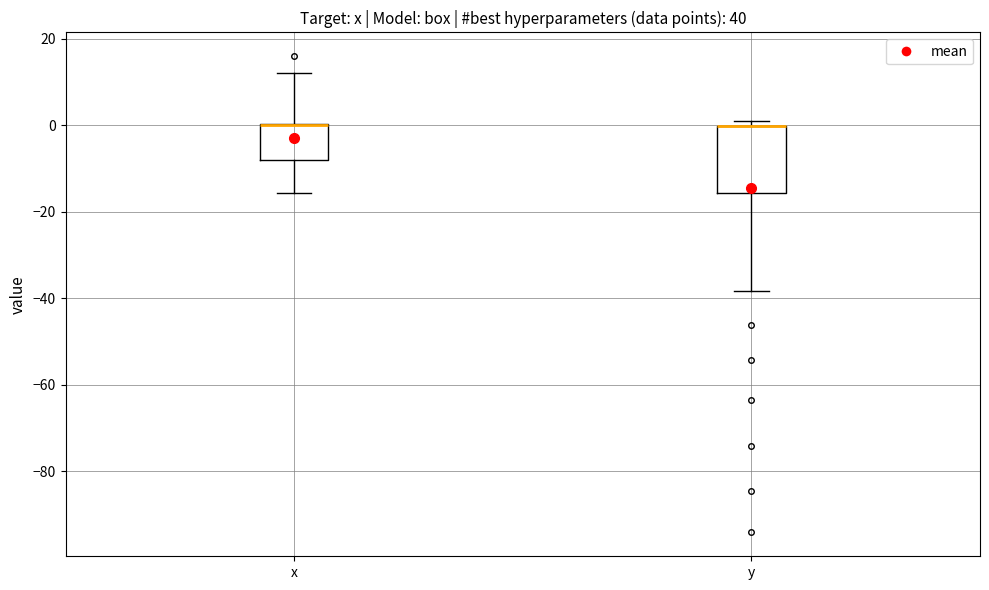

Reading left to right, read every box against the y-axis: the position of its median line, the range the box covers, and the ends of its whiskers. The values are not printed on the chart, so give them approximately, as read against the axis.

x: median 0 (drawn on the box's upper edge), box -8 to 0, whiskers -16 to 12
y: median 0 (drawn on the box's upper edge), box -16 to 0, whiskers -38 to 0 (just above the box's upper edge)